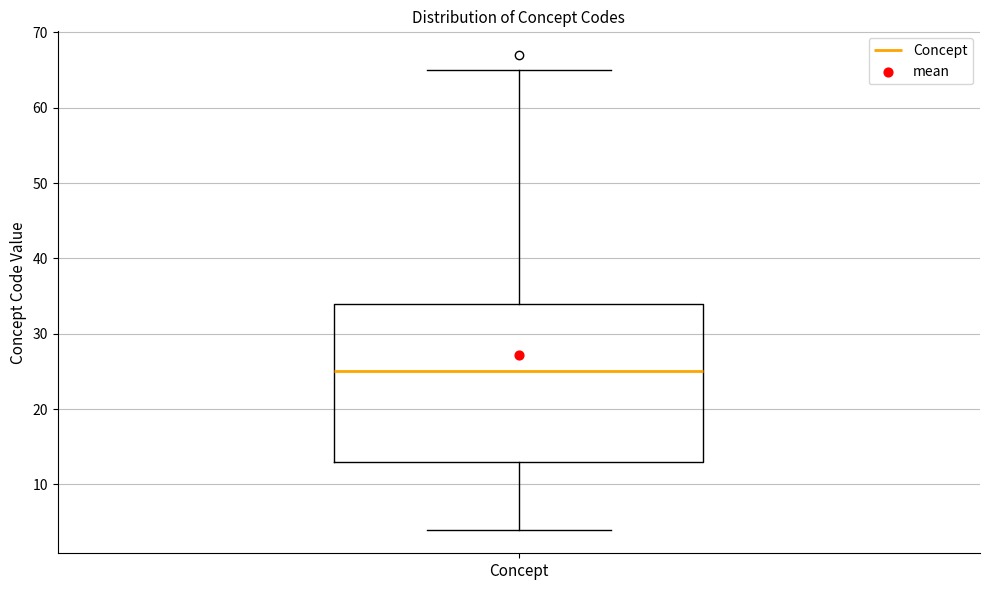

Where does the median line of the box for Concept sit on the y-axis? The values are not printed on the chart, so give them approximately, as read against the axis.

25